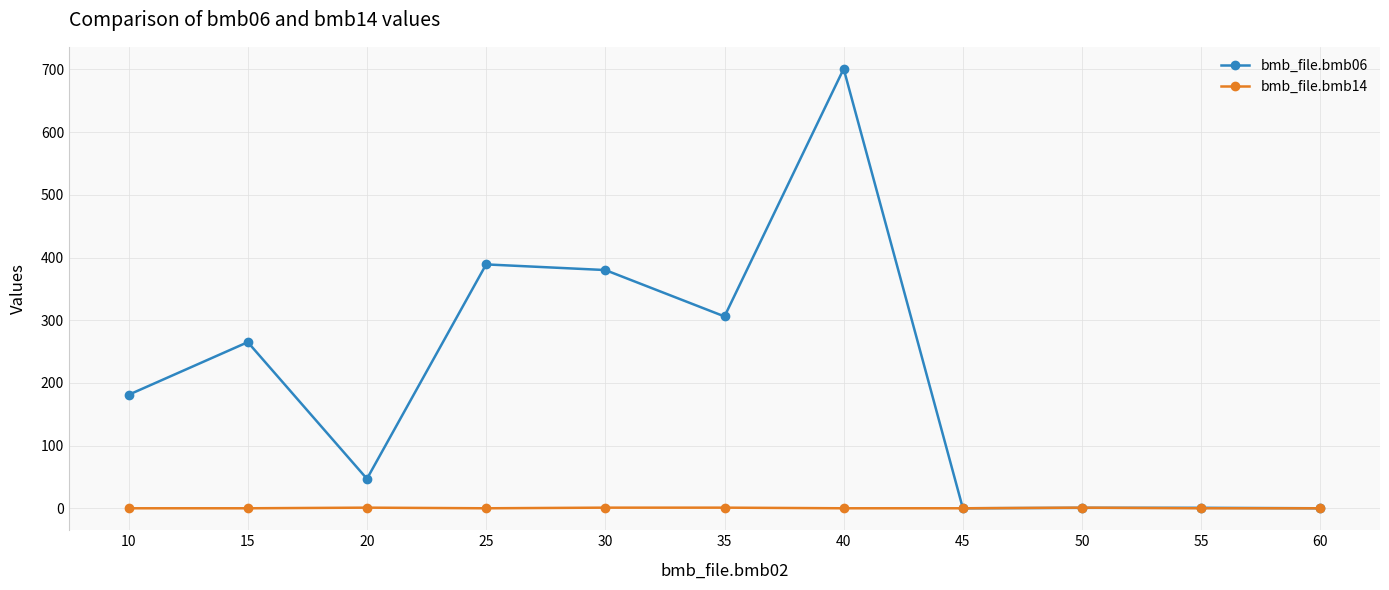

How many data points does each series have?

11